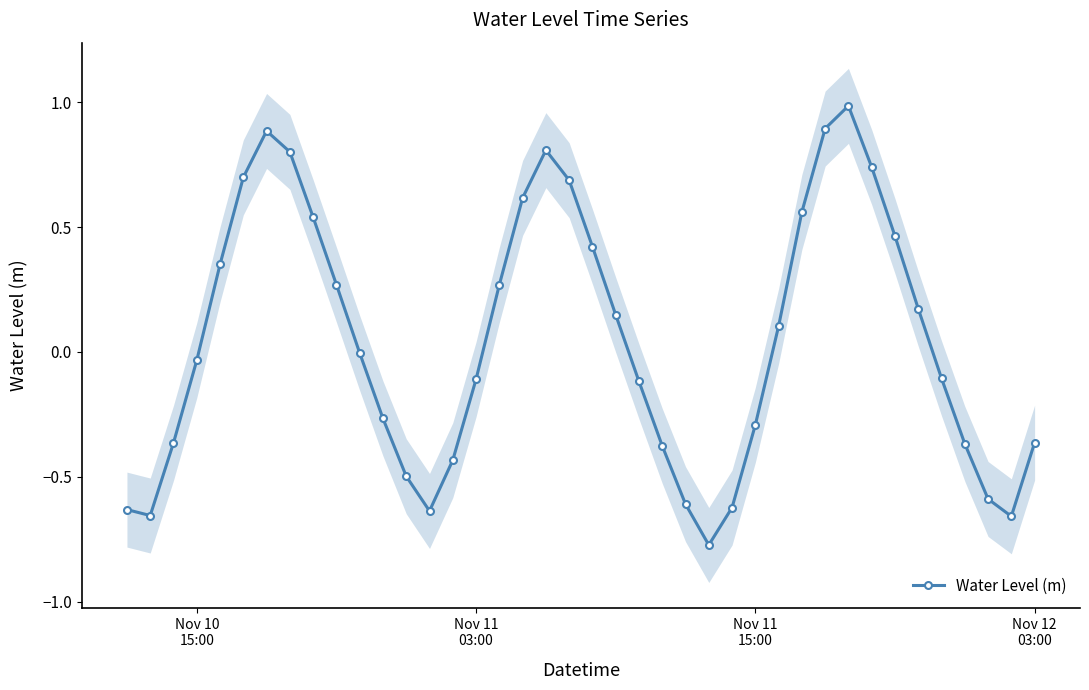

True or false: Water Level (m) has more than 2 interior local peaks.

True